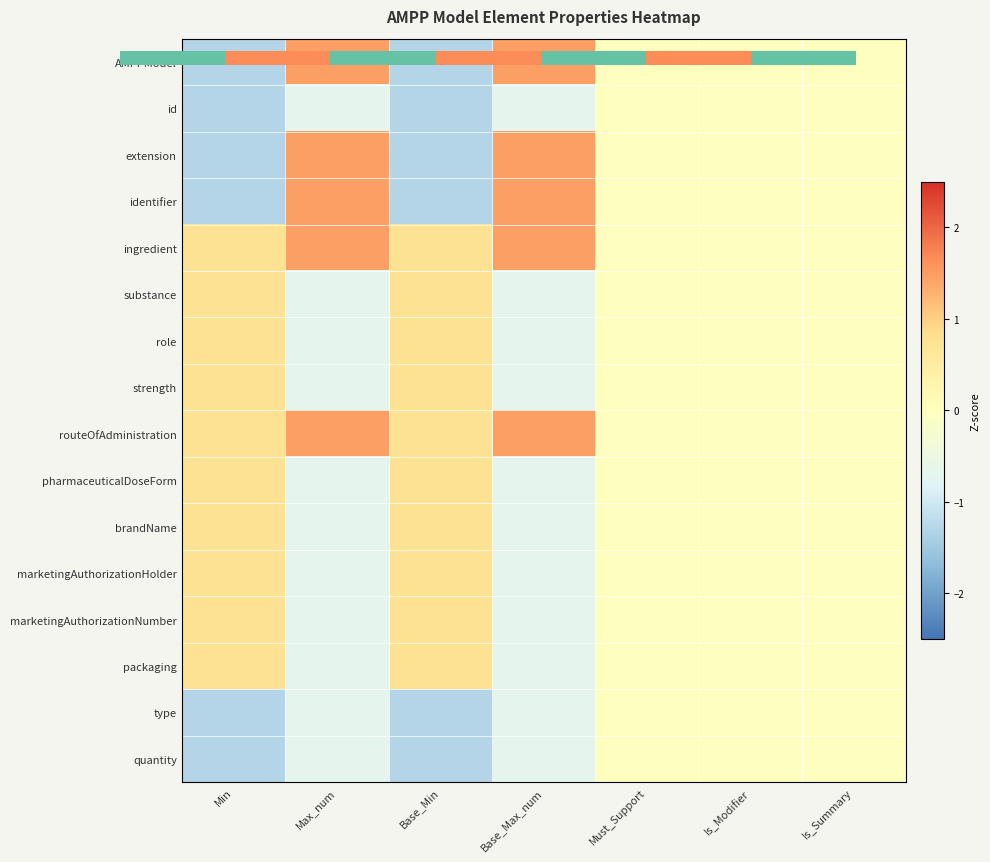

How many positive values does the extension series have?

2